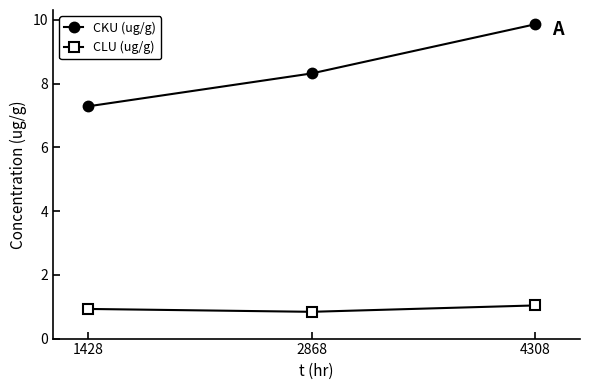

Reading left to right, transcribe all the data shown in this chart.

CKU (ug/g): 1428=7.3	2868=8.3	4308=9.9
CLU (ug/g): 1428=0.9	2868=0.8	4308=1.0